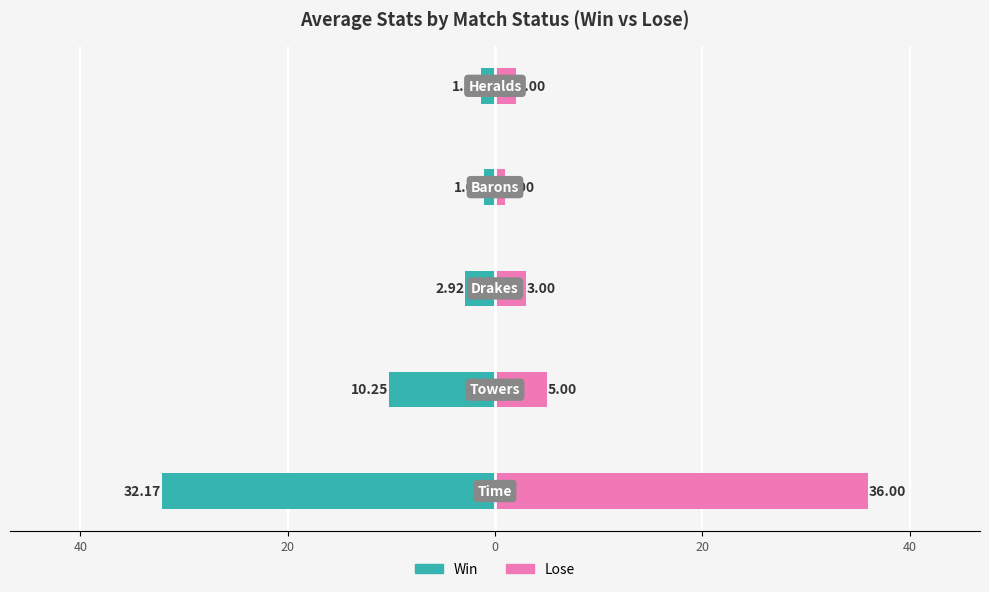

Between 20 and 20, which is larger?

20